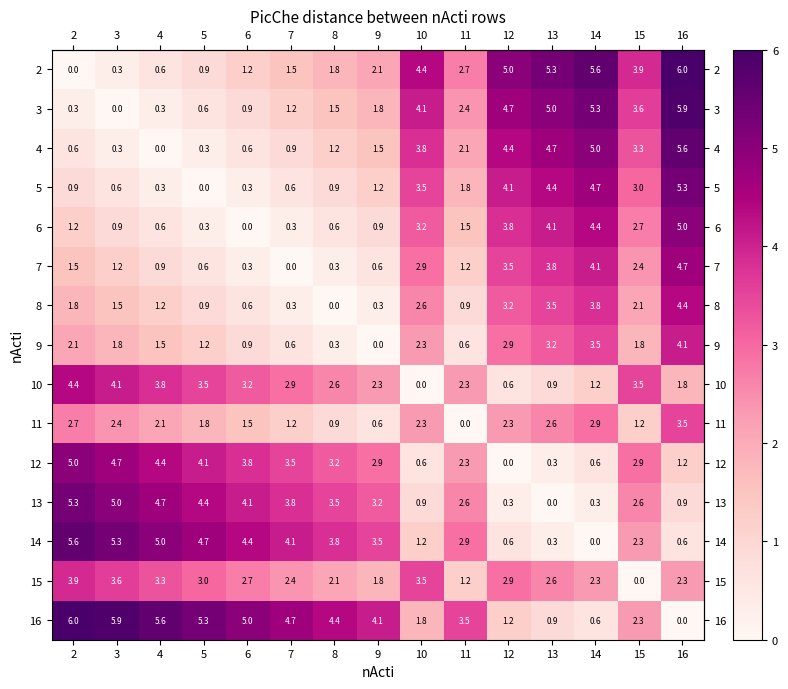

What is the approximate value of 2 at 12?

5.0